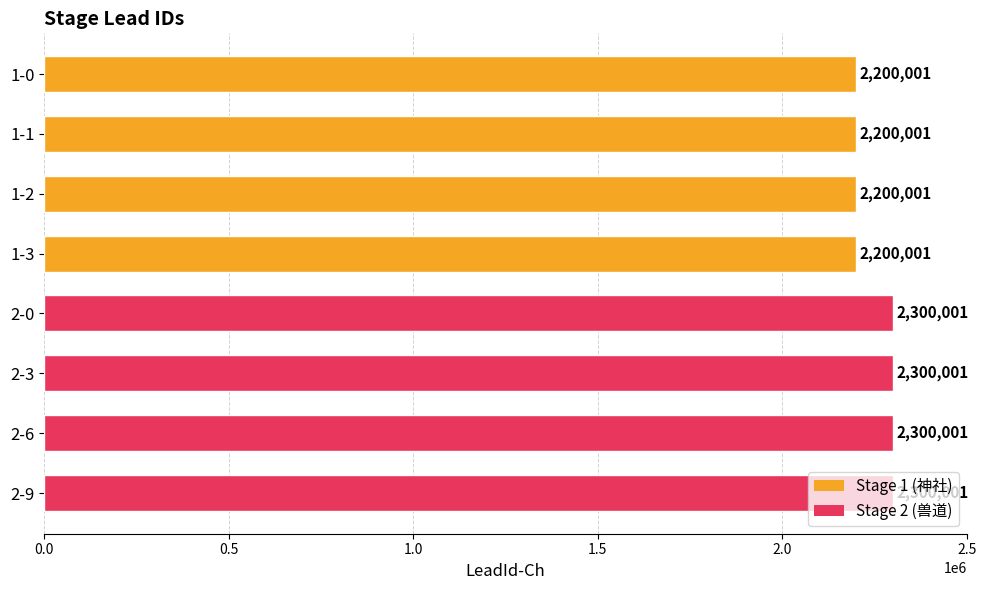

Does the chart contain stacked bars?

No